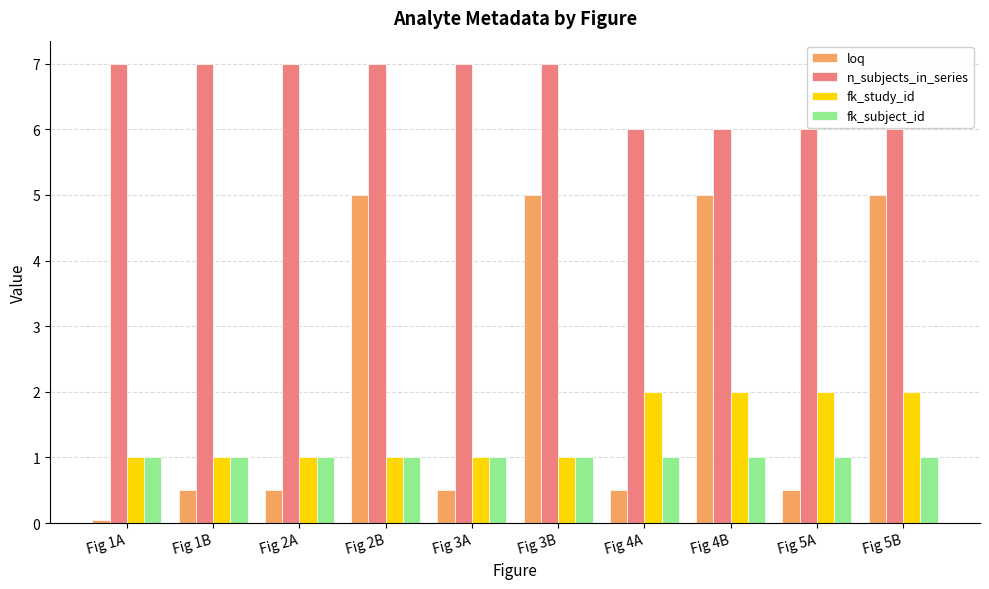

What is the value of the n_subjects_in_series bar at the 3rd from the left?

7.0